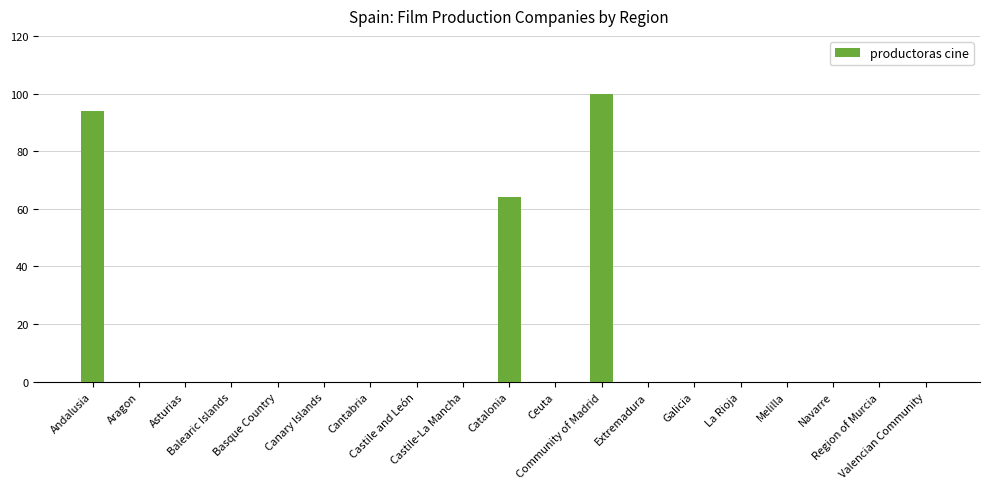

What is the maximum value shown in the chart?

100